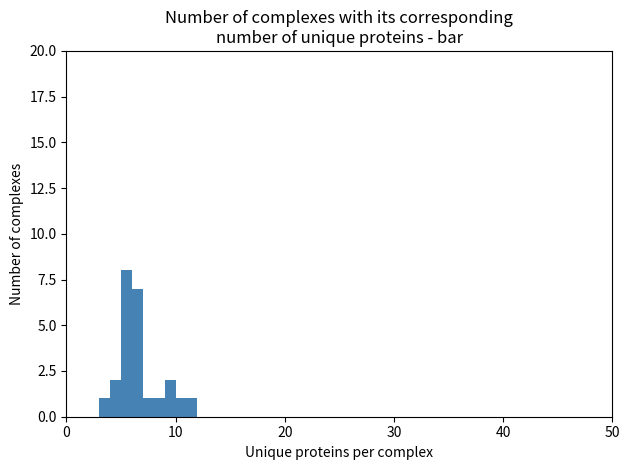

Around what value on the x-axis is the tallest bar? Give the approximate position of its centre, as read against the axis.

6